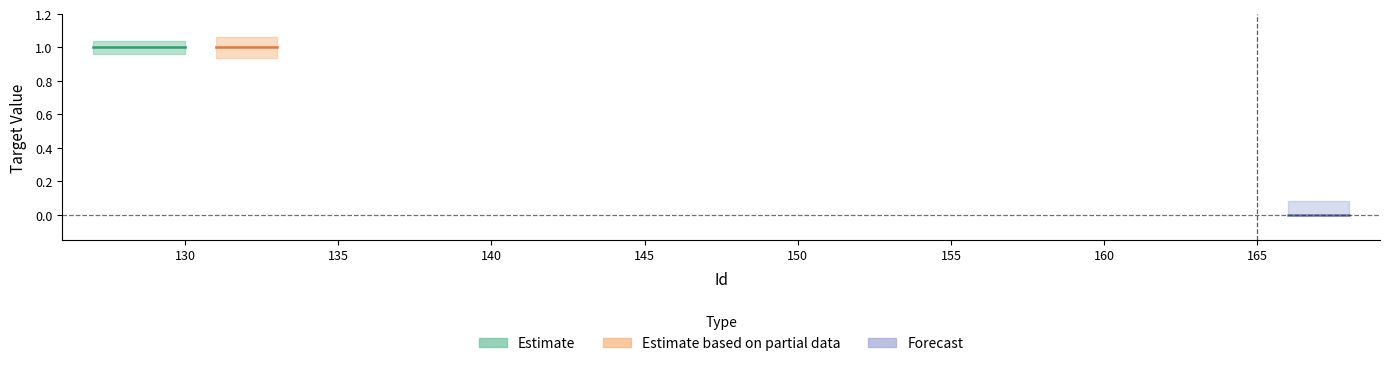

Reading right to left, extract all data points from this chart.

168=0	167=0	166=0	133=1	132=1	131=1	130=1	129=1	128=1	127=1